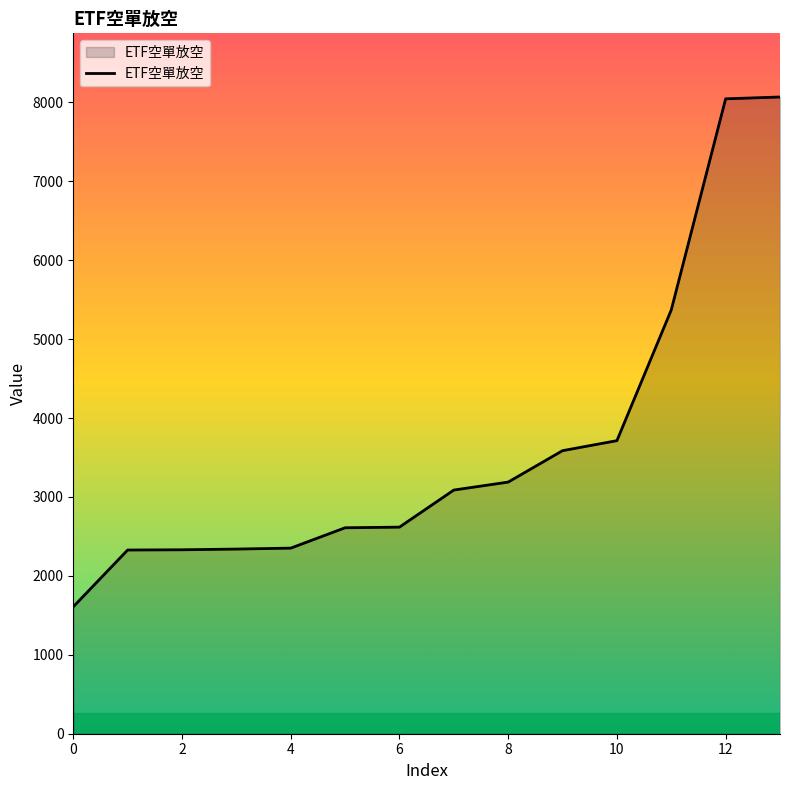

What is the difference between the maximum and minimum values?

6460